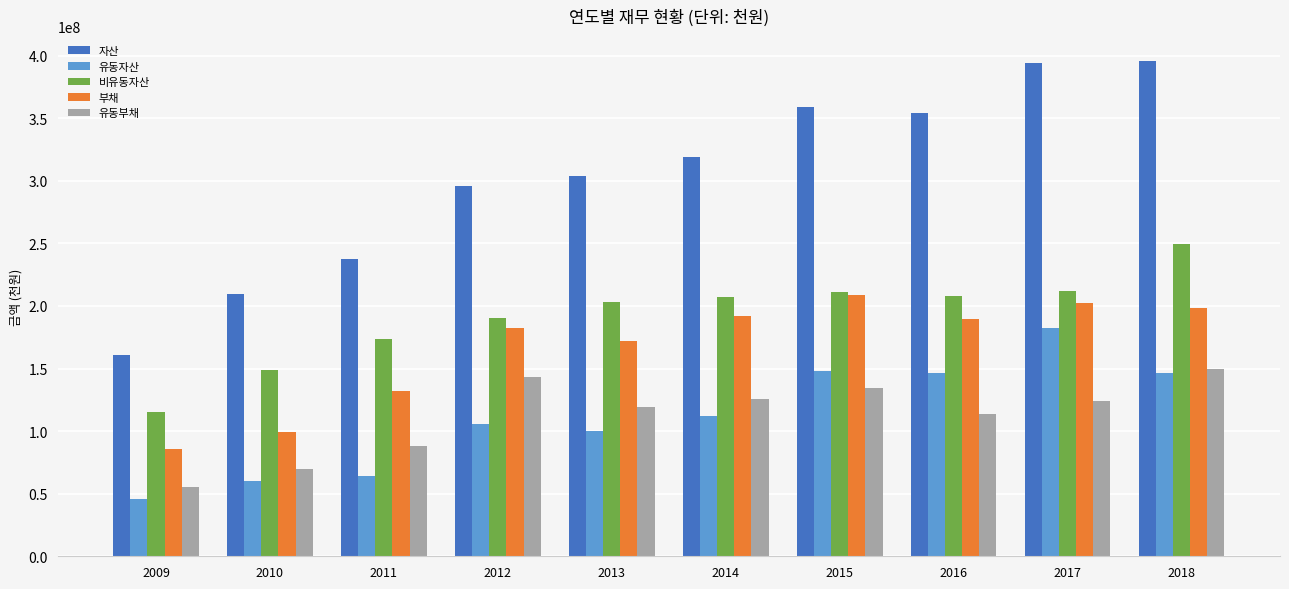

Which series has the widest spread of values?

자산